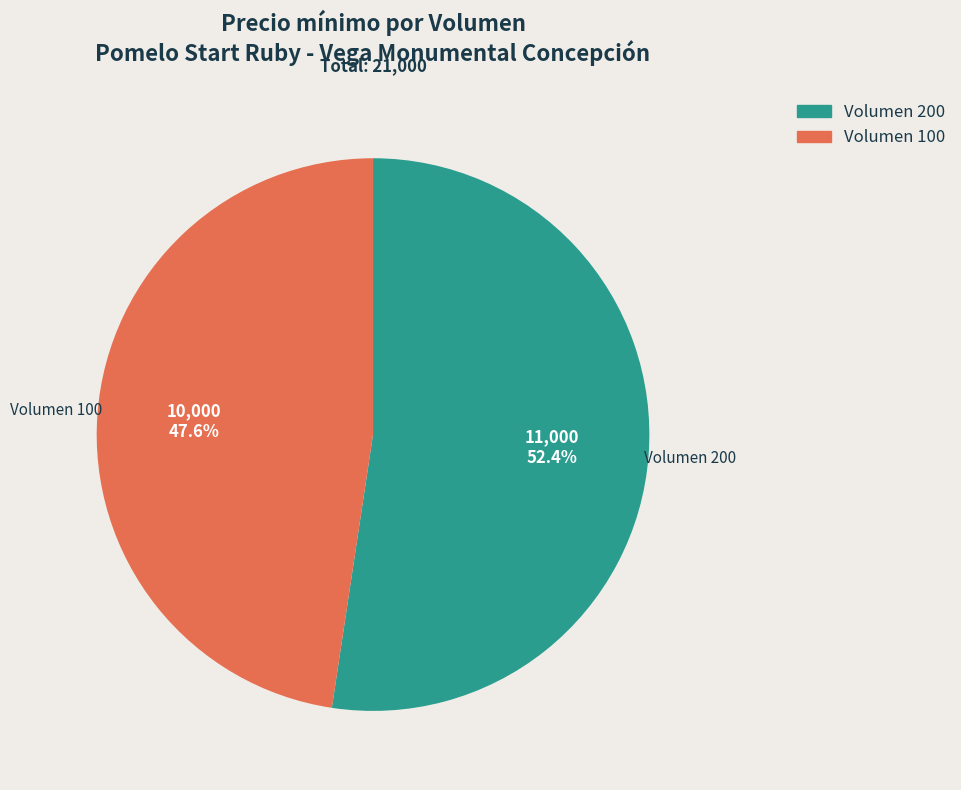

Is the sum of Volumen 200 and Volumen 100 greater than half?

Yes